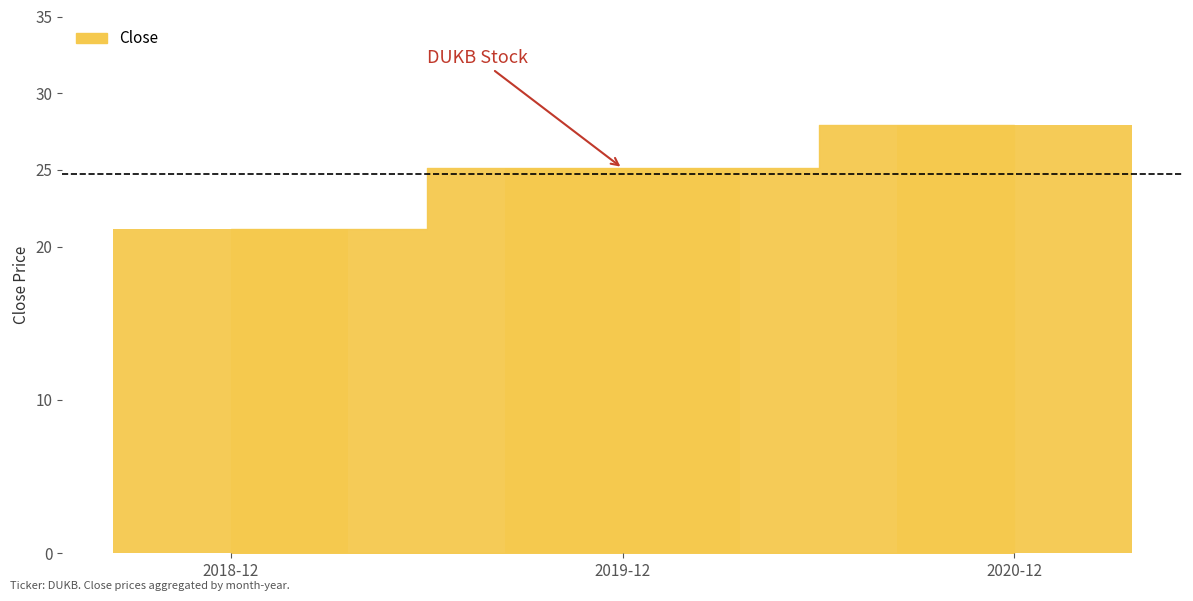

List the labels in order of value, largest first.

2020-12, 2019-12, 2018-12